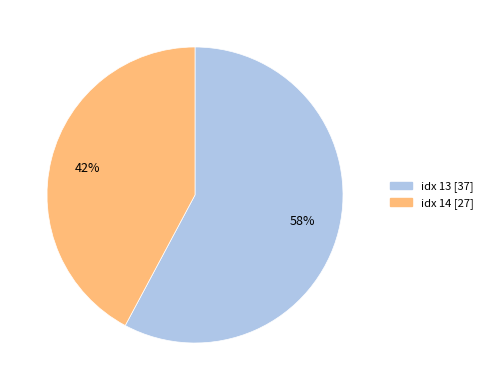

Is there a majority slice in this chart?

Yes